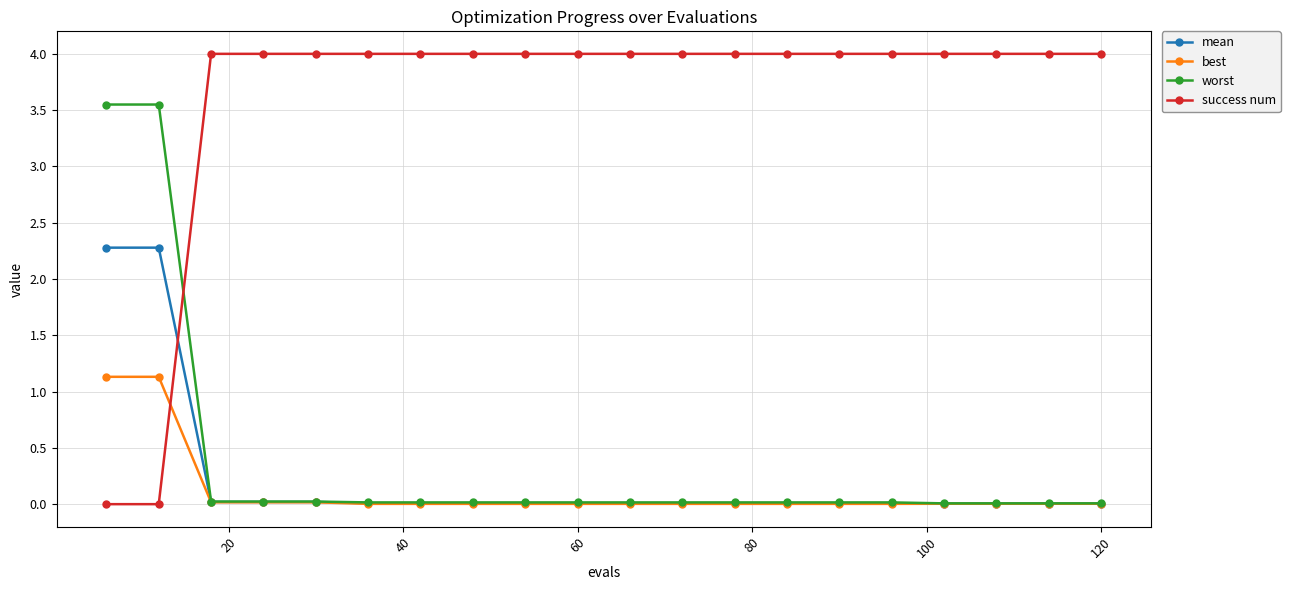

What are all the series names shown in the legend?

mean, best, worst, success num